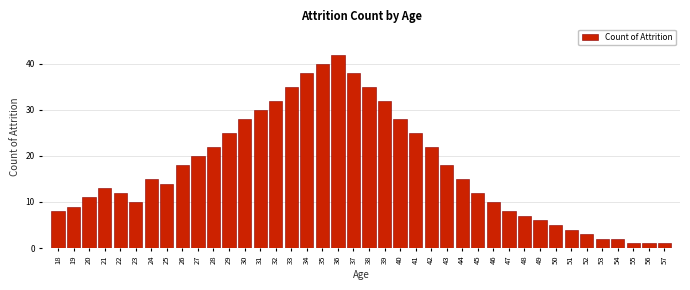

The value at 48 is 11. True or false?

False